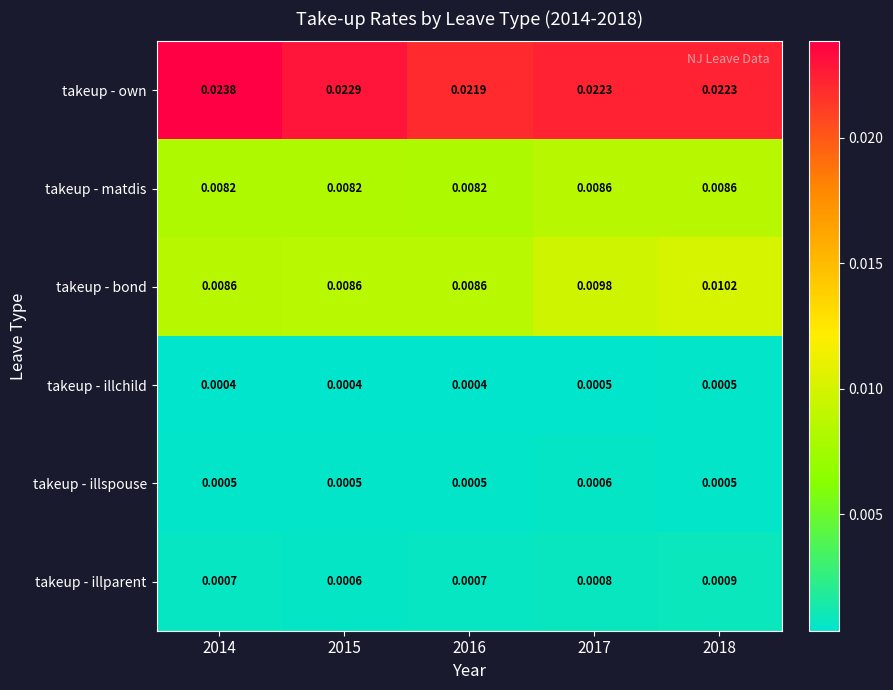

Which series has the largest total across all categories?

takeup - own